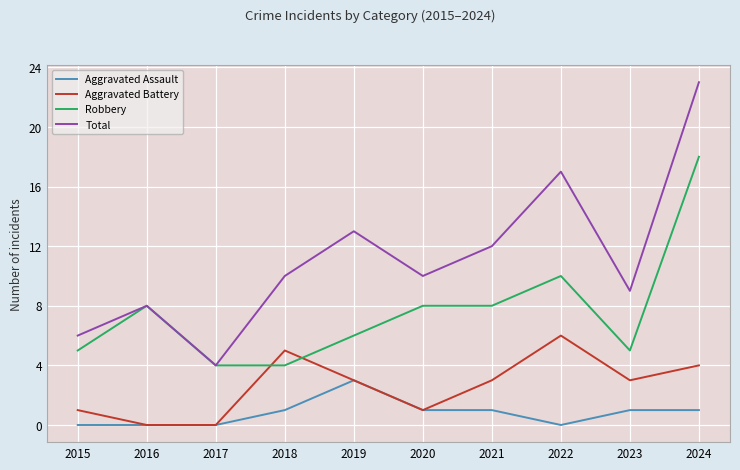

True or false: Total has a value of 4 at 2017.

True